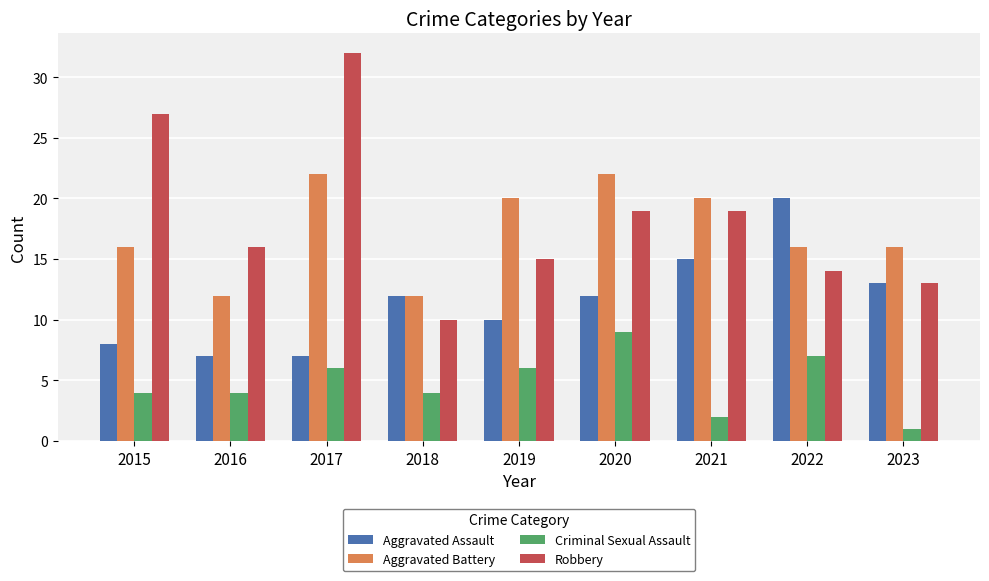

True or false: Aggravated Battery has a value of 24 at 2015.

False